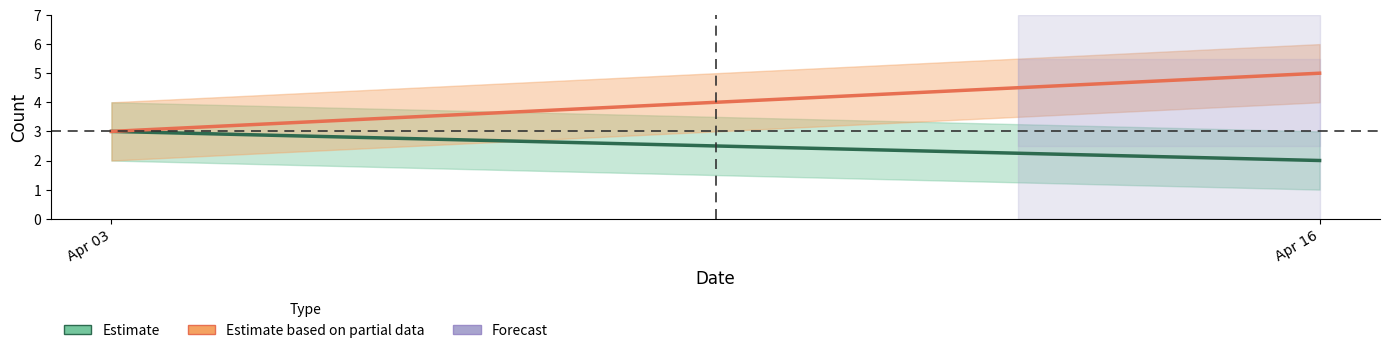

Which category has the highest value in the Cumulative series?

2023-04-03